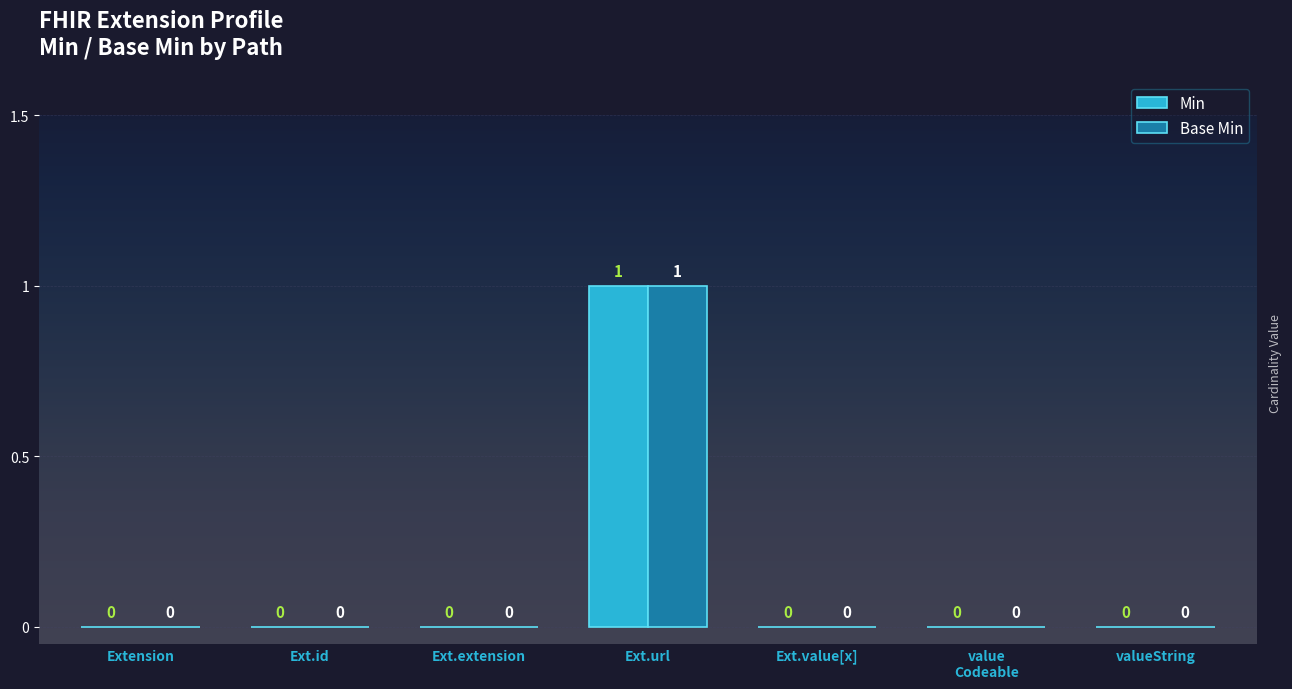

Reading left to right, transcribe all the data shown in this chart.

Min: 0	0	0	1	0	0	0
Base Min: 0	0	0	1	0	0	0